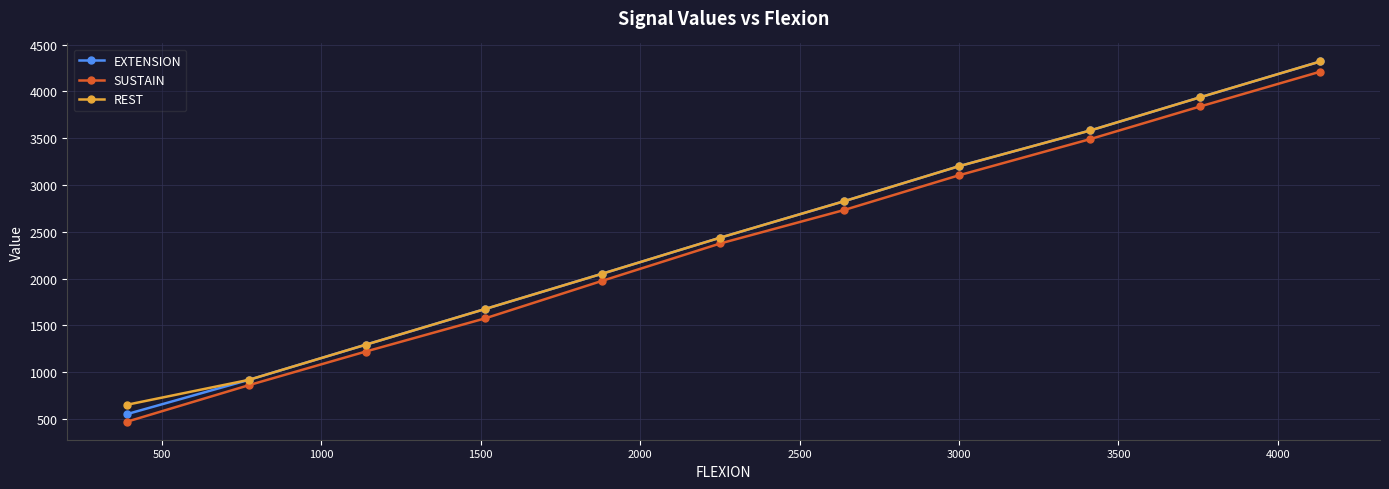

What is the difference between the maximum and second lowest values in the SUSTAIN series?

3350